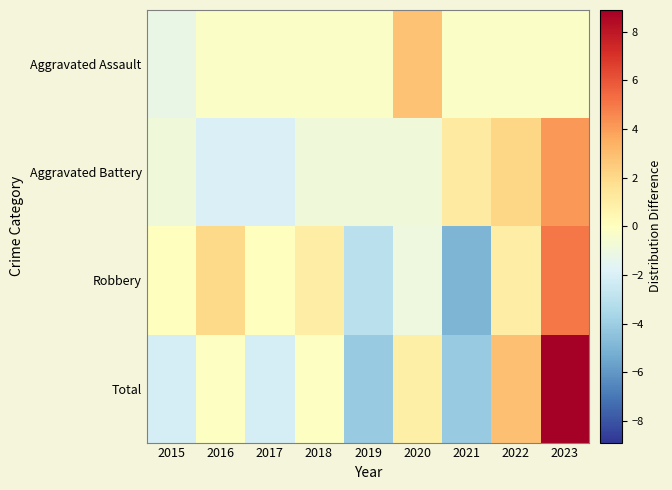

Reading left to right, transcribe all the data shown in this chart.

Aggravated Assault: 2015=-1.2	2016=-0.2	2017=-0.2	2018=-0.2	2019=-0.2	2020=2.8	2021=-0.2	2022=-0.2	2023=-0.2
Aggravated Battery: 2015=-0.9	2016=-1.9	2017=-1.9	2018=-0.9	2019=-0.9	2020=-0.9	2021=1.1	2022=2.1	2023=4.1
Robbery: 2015=0.0	2016=2.0	2017=0.0	2018=1.0	2019=-3.0	2020=-1.0	2021=-5.0	2022=1.0	2023=5.0
Total: 2015=-2.1	2016=-0.1	2017=-2.1	2018=-0.1	2019=-4.1	2020=0.9	2021=-4.1	2022=2.9	2023=8.9